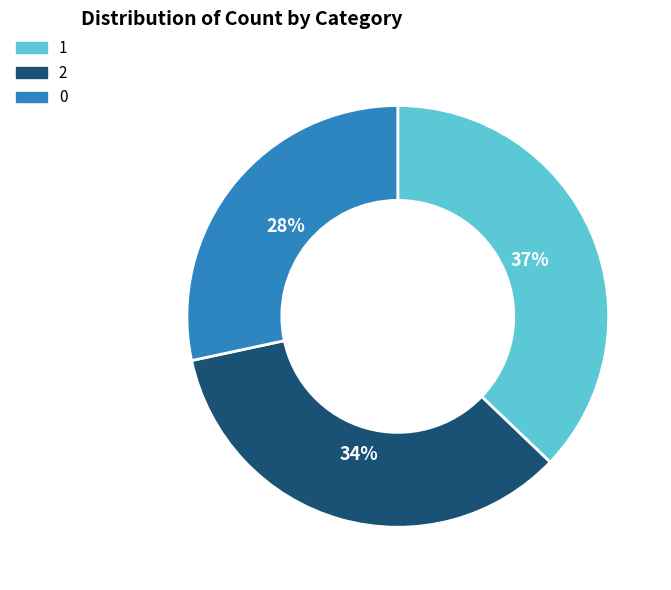

Combined, do 1 and 0 account for over 50%?

Yes